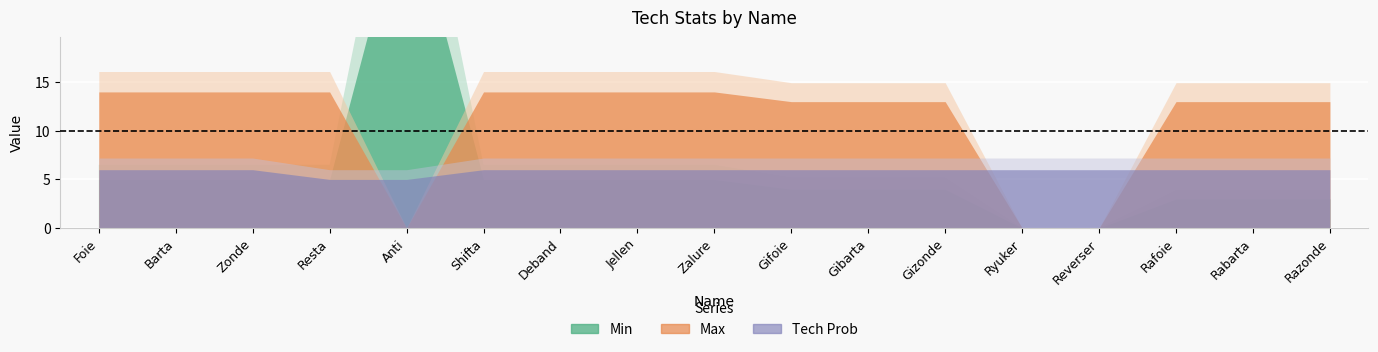

Where is Tech Prob nearest to the value 5?

Resta